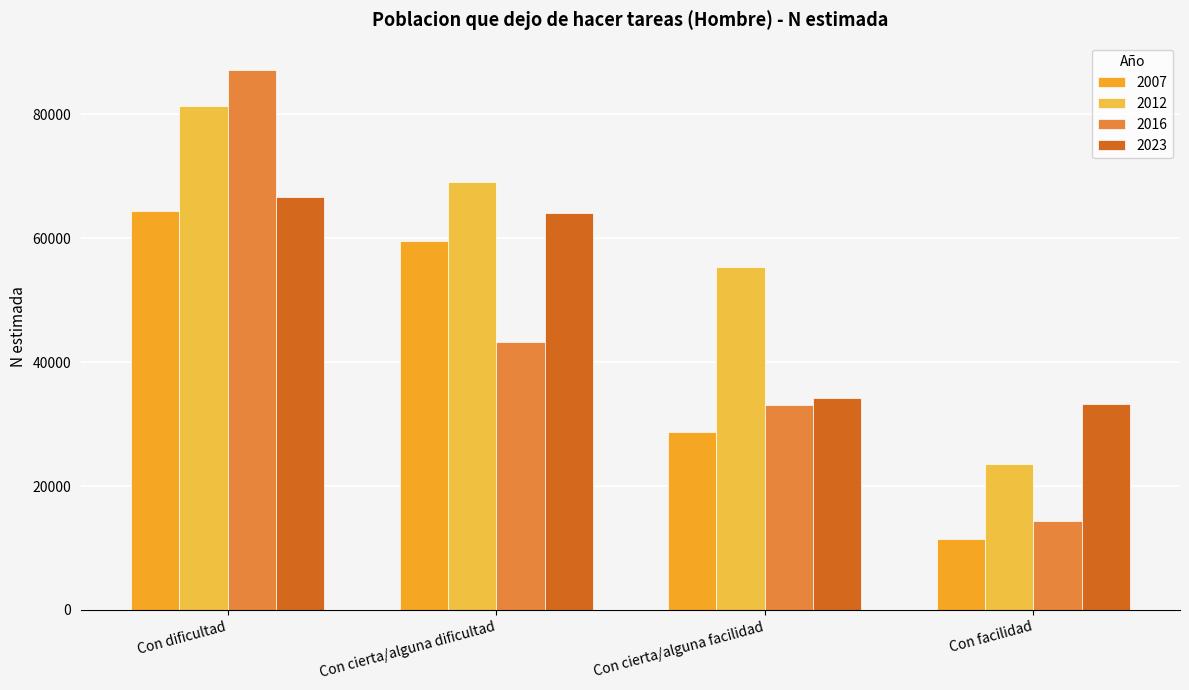

Which series has the widest spread of values?

2016